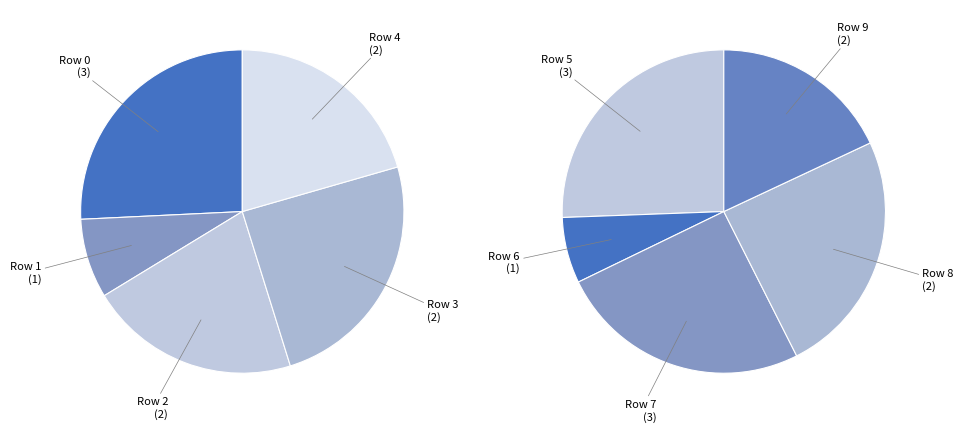

How much of the chart is everything except Row 2?

89.0%